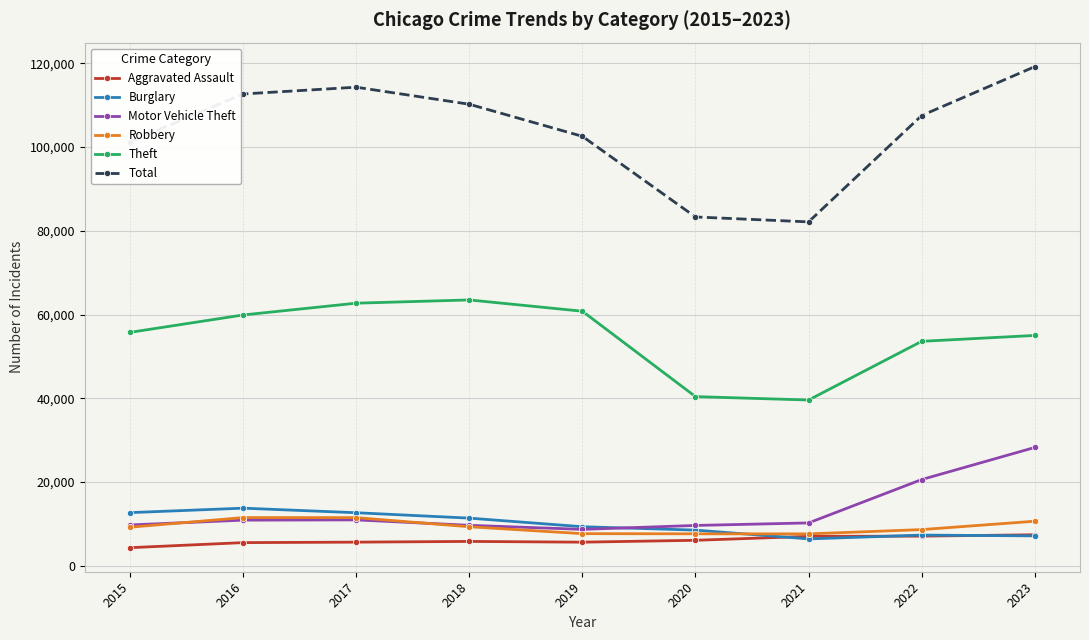

Where does the Motor Vehicle Theft series first go above 10260?

2016